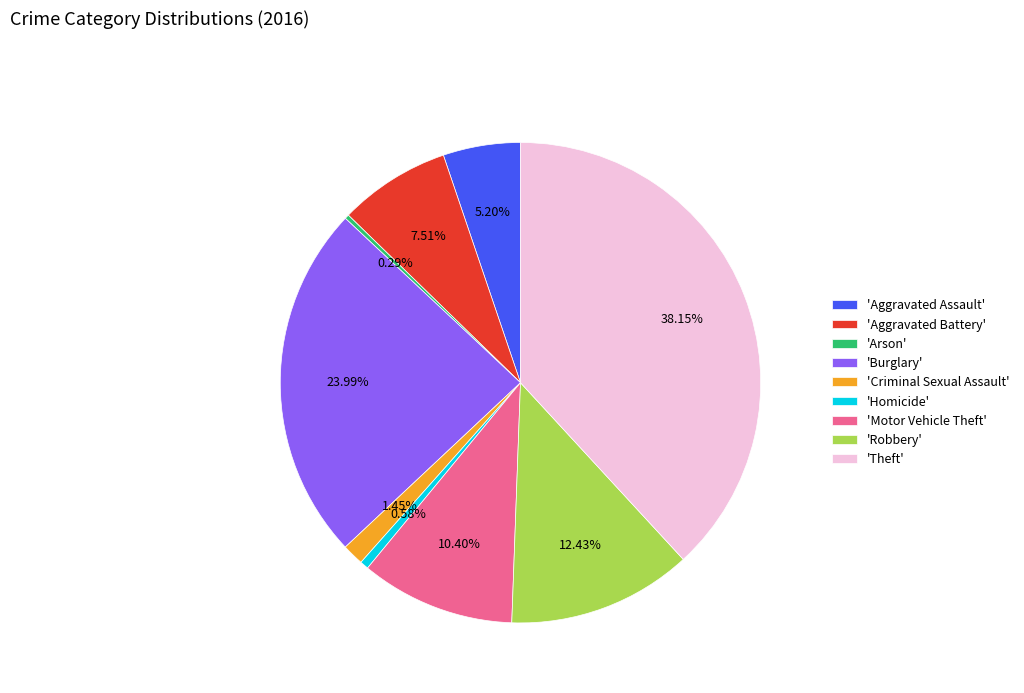

How many segments does this pie chart have?

9